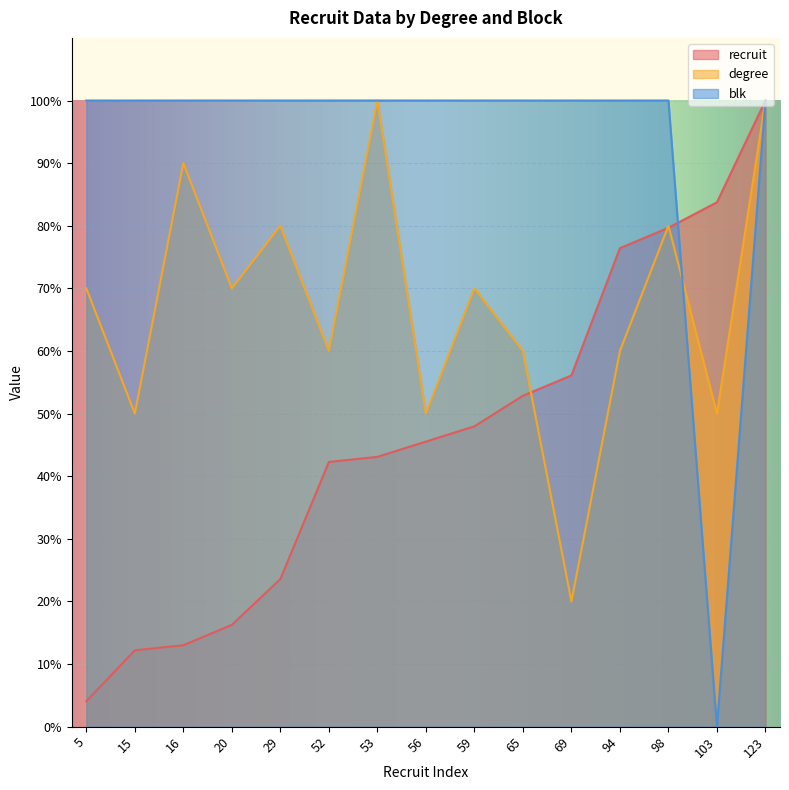

At 103, list the series in order from largest to smallest.

recruit, degree, blk